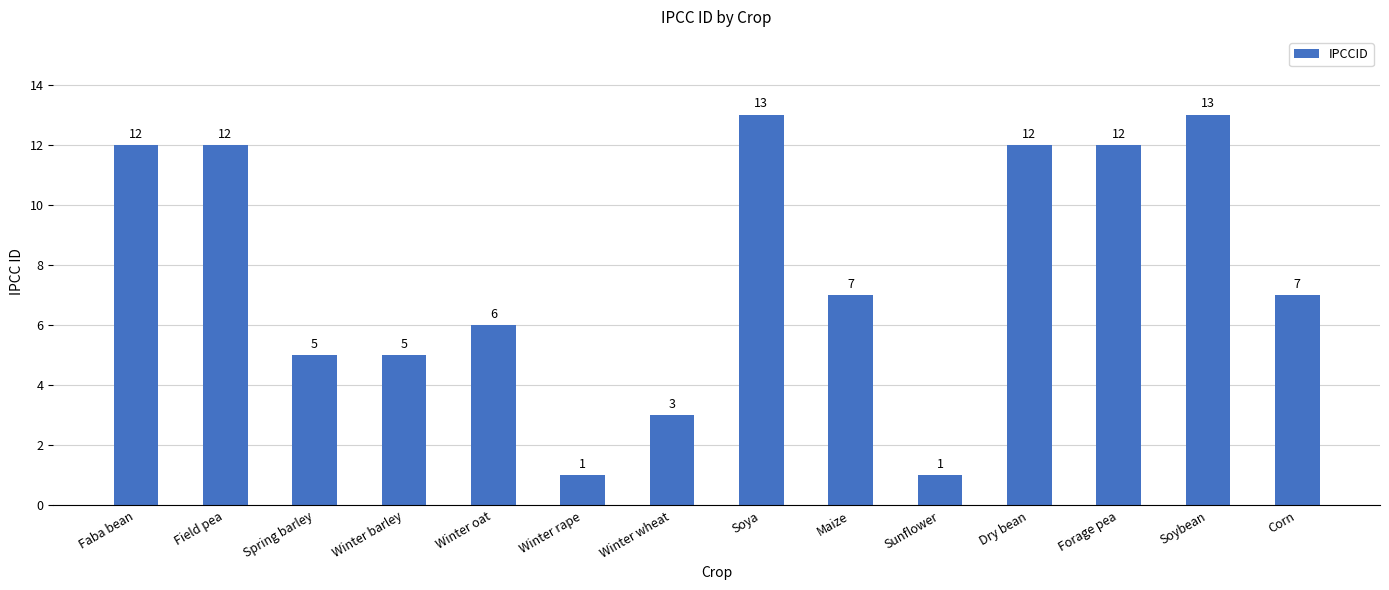

Is it true that the value at Winter barley is 5?

True